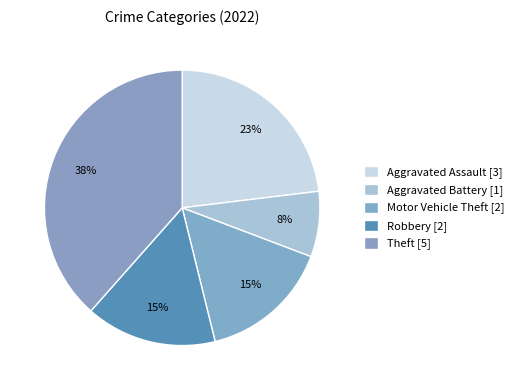

Count the number of slices in the pie.

5